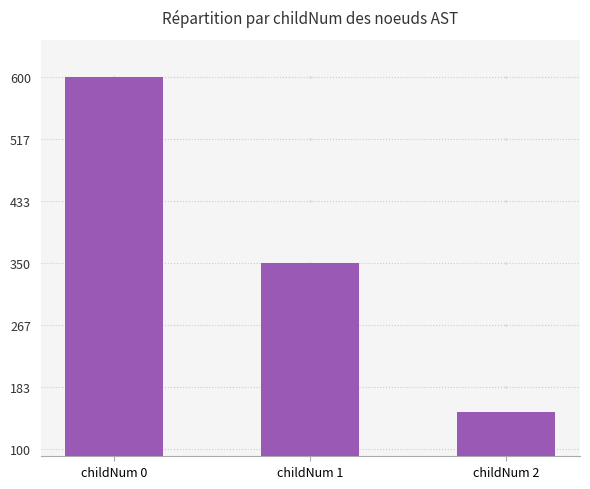

What is the change in value from childNum 0 to childNum 2?

-450